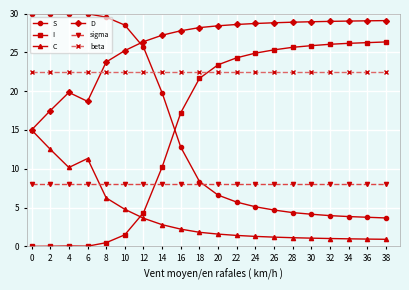

What is the value of the C point at the 17th from the left?

1.0